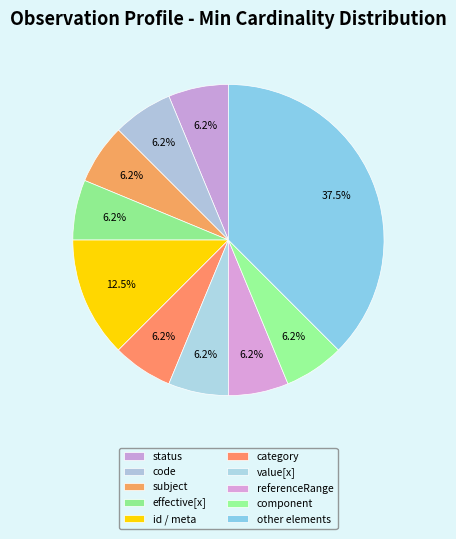

How many segments does this pie chart have?

10